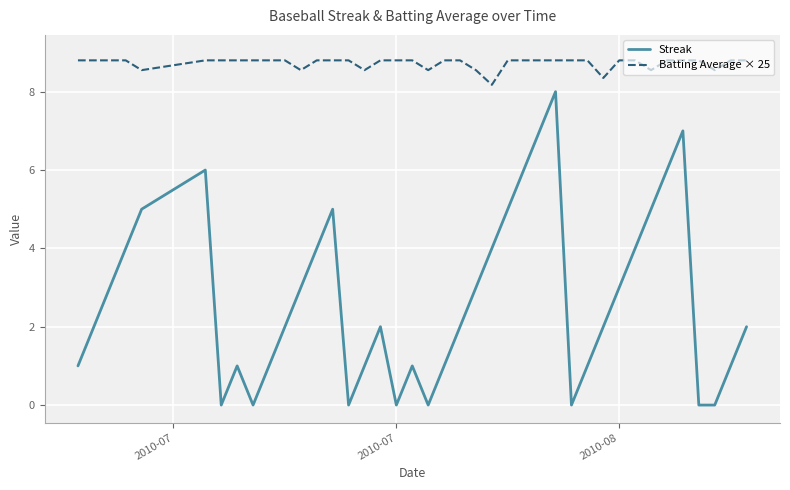

True or false: Batting Average × 25 and Streak cross at least once.

False